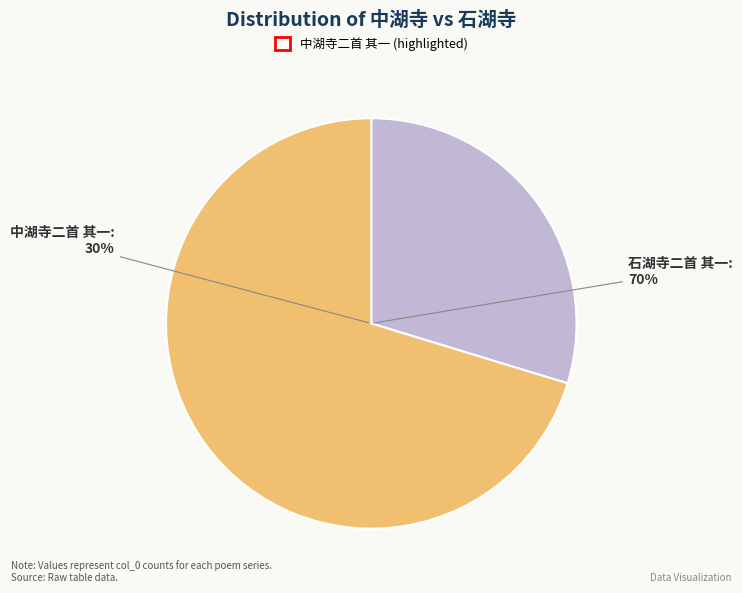

To the nearest percent, what percentage of the pie is 石湖寺二首 其一?

70%